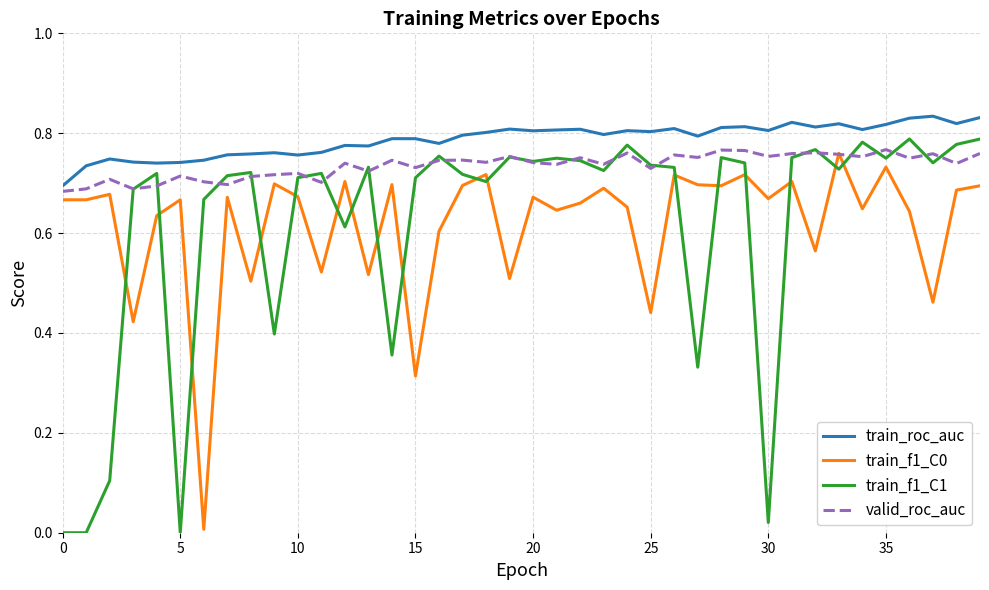

True or false: train_f1_C1 and train_roc_auc cross at least once.

False